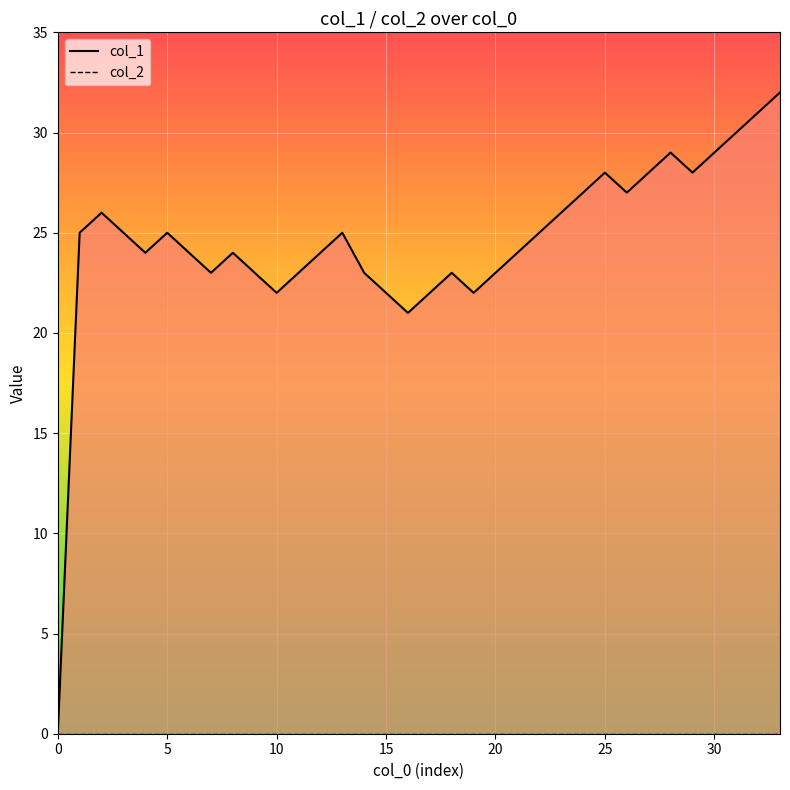

Is it true that col_1 line equals 27 at 24?

True